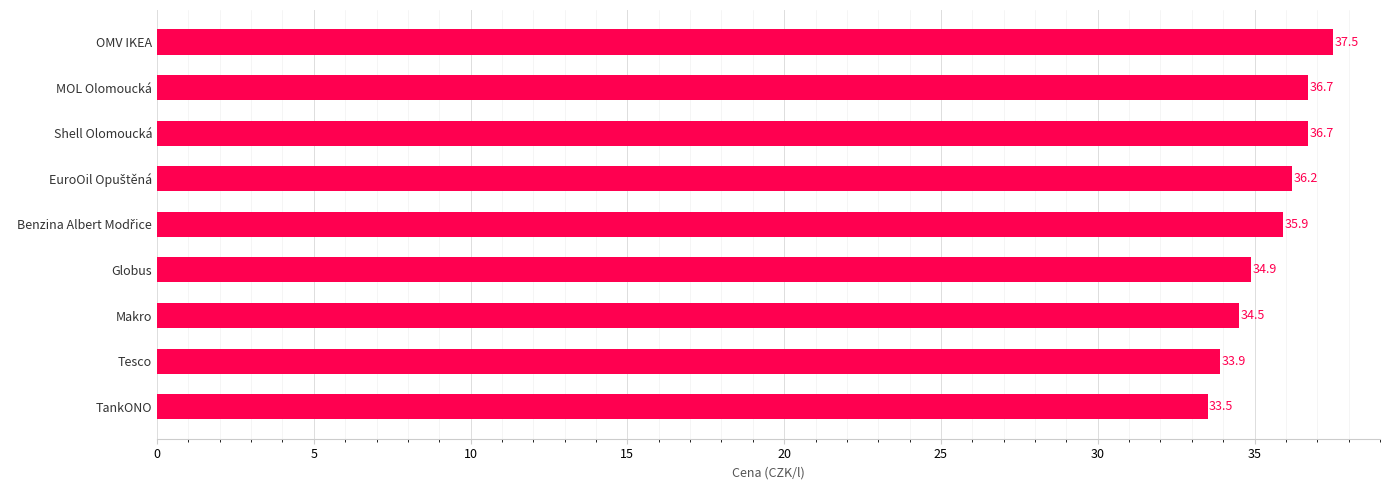

What is the change in value from Makro to Shell Olomoucká?

+2.2